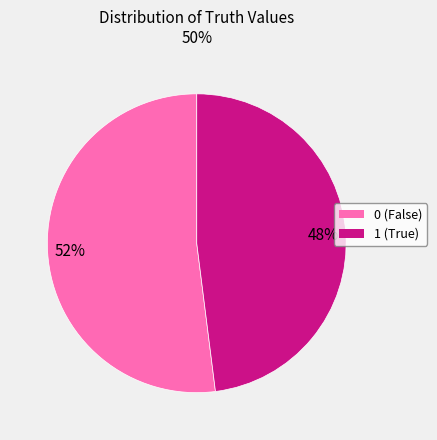

Rank the categories by value from lowest to highest.

1, 0